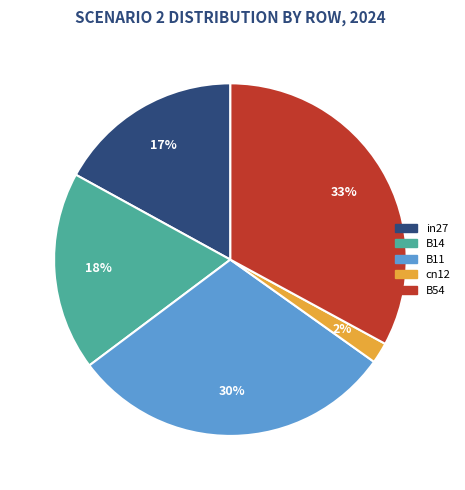

Which has a higher value, B54 or B14?

B54